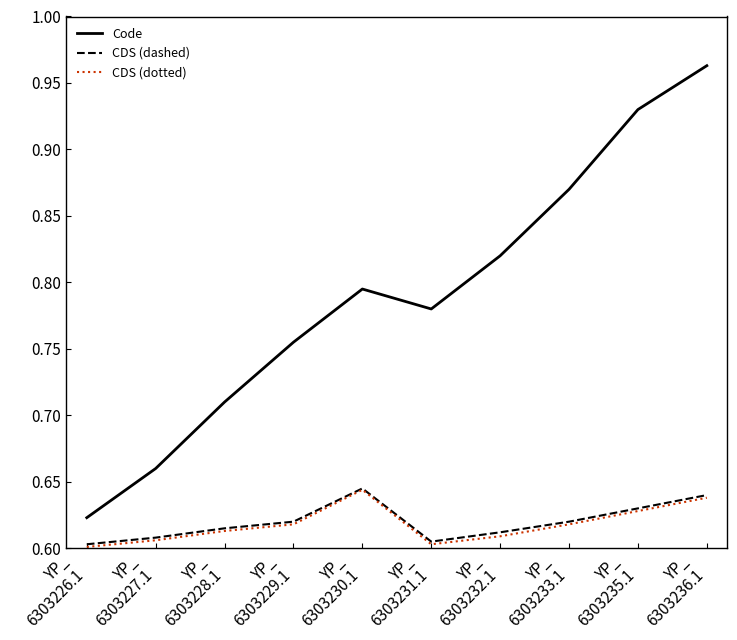

Count the number of categories in the chart.

10